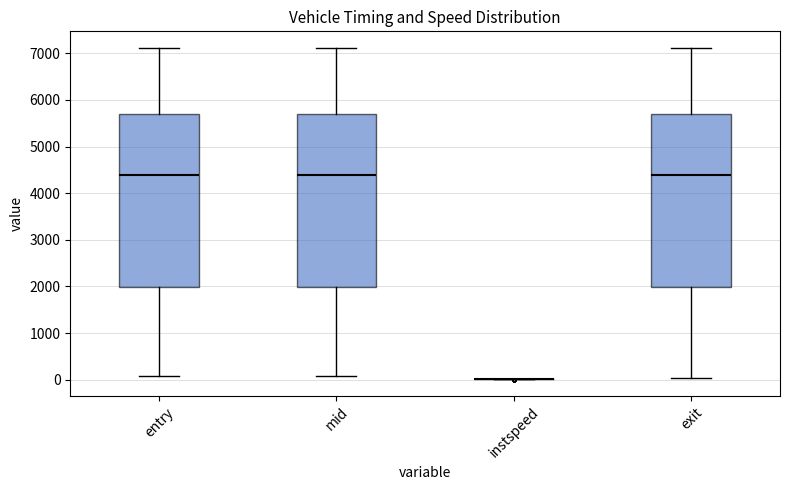

Reading left to right, read every box against the y-axis: the position of its median line, the range the box covers, and the ends of its whiskers. The values are not printed on the chart, so give them approximately, as read against the axis.

entry: median 4400, box 2000 to 5700, whiskers 100 to 7100
mid: median 4400, box 2000 to 5700, whiskers 100 to 7100
instspeed: box collapsed to a line at 0, whiskers 0 to 0
exit: median 4400, box 2000 to 5700, whiskers 0 to 7100